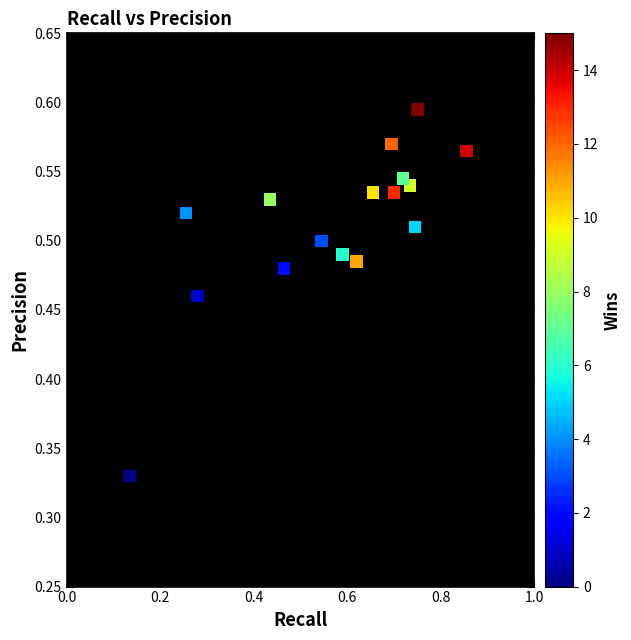

What is the range of X values (max minus min)?

0.7